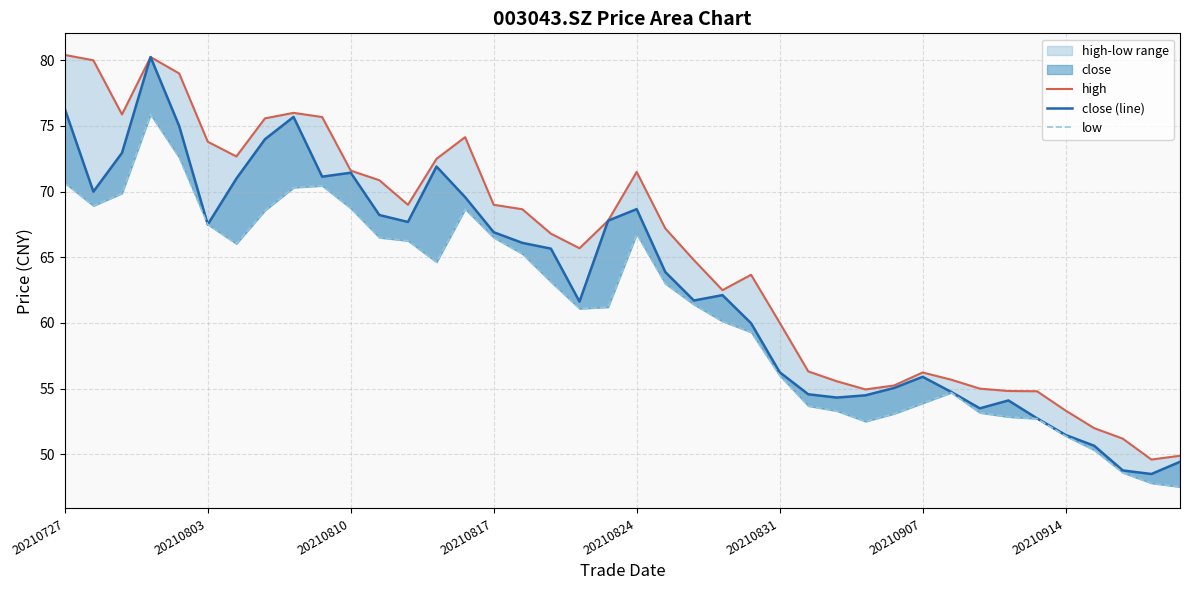

What is the spread (max minus min) of values at 20210727?

9.8